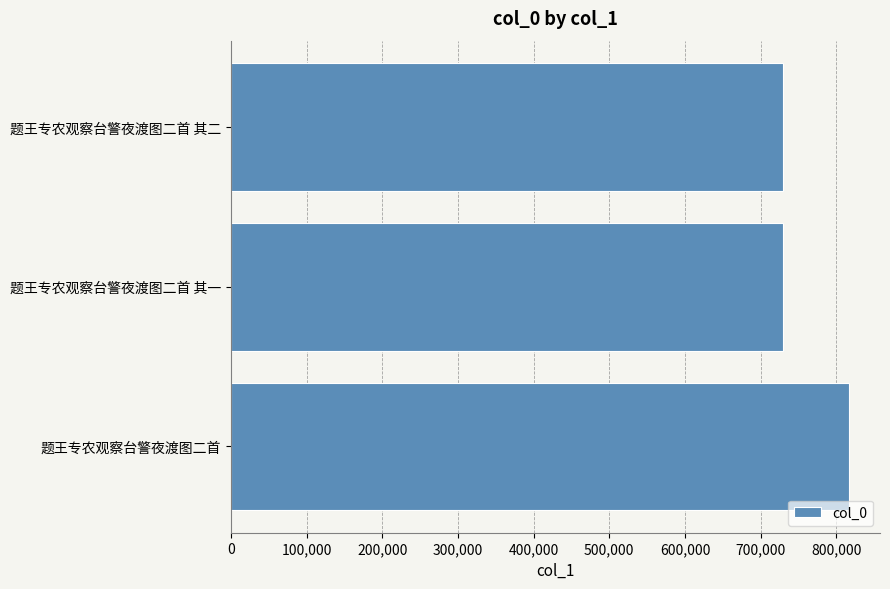

What is the difference between the maximum and minimum values?

86968